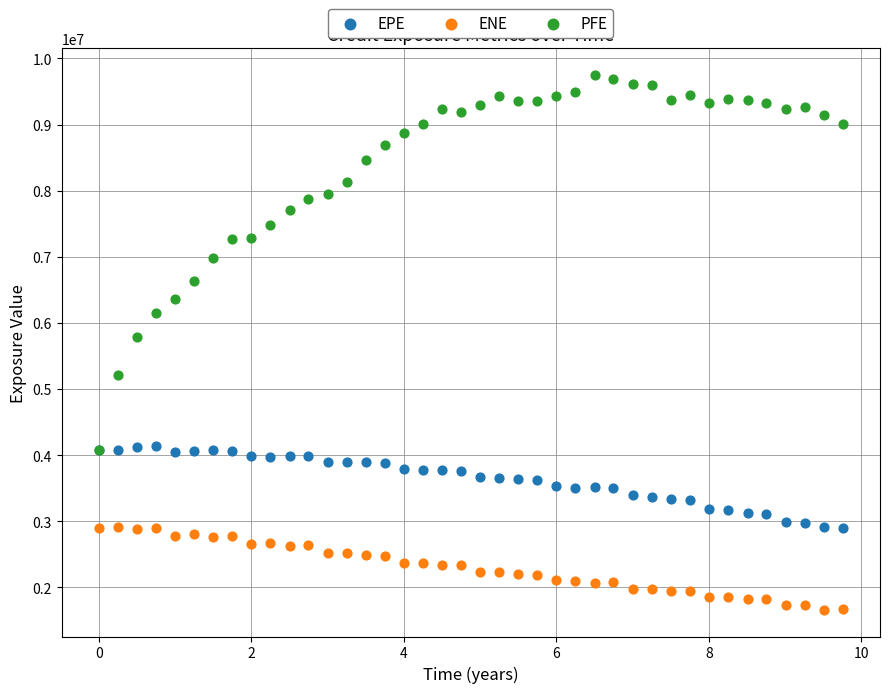

Across all series, what Y value is closest to 5704129?

5793752.9